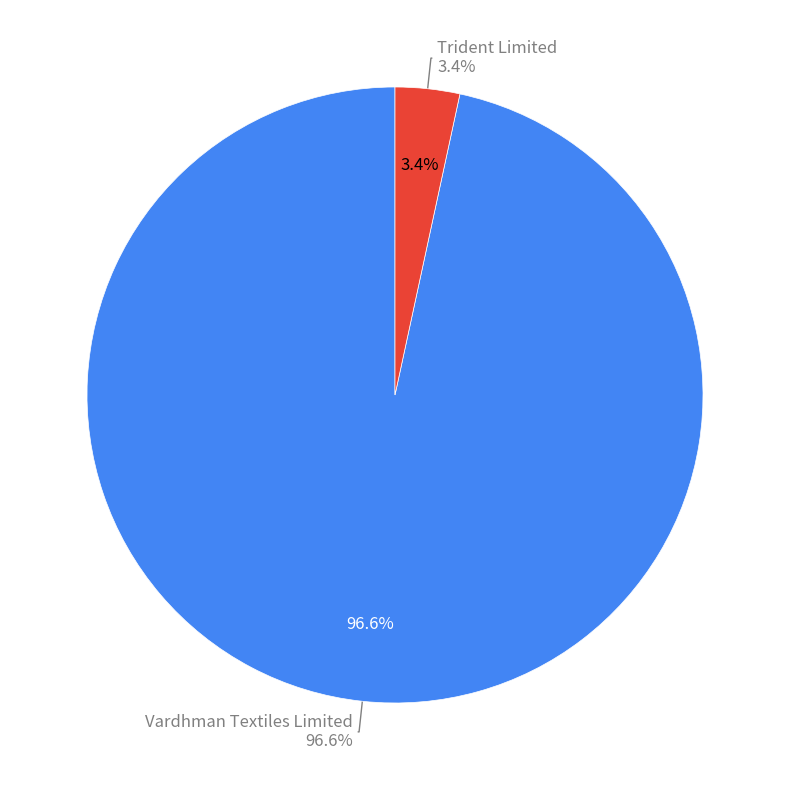

To the nearest percent, what percentage of the pie is Trident Limited?

3%